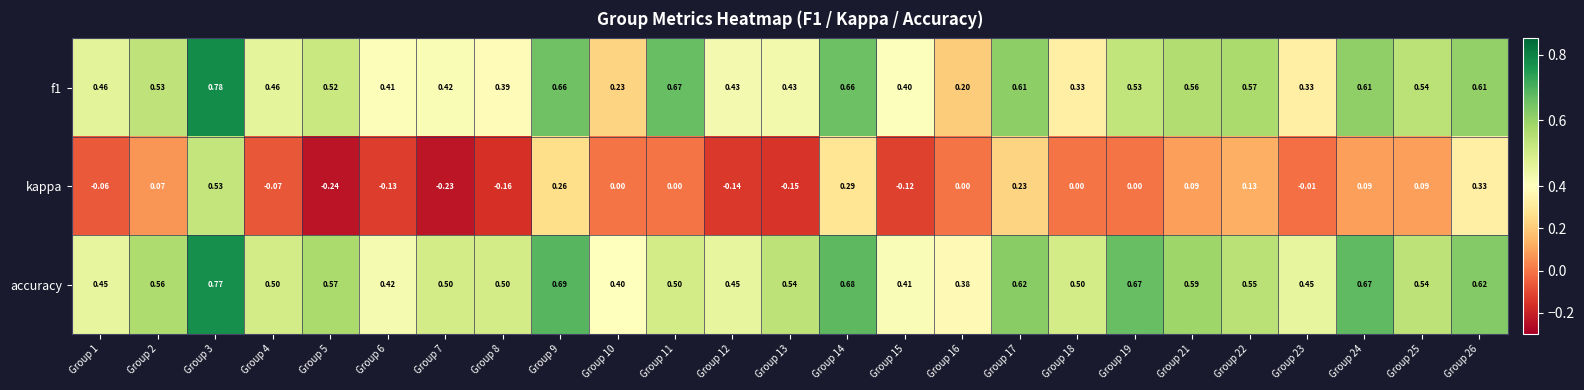

At how many categories does at least one series exceed 0?

25